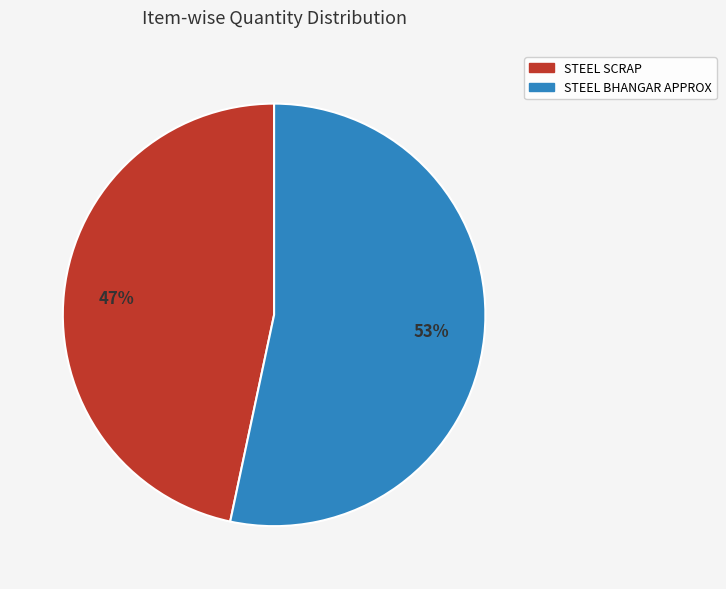

Is the sum of STEEL SCRAP and STEEL BHANGAR APPROX greater than half?

Yes